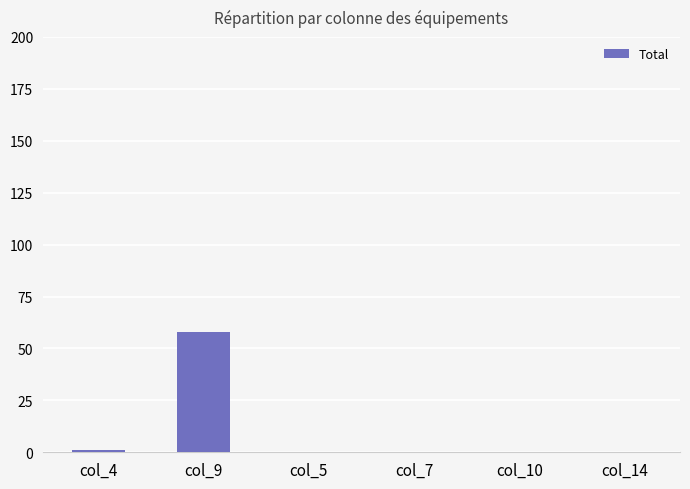

What is the maximum value shown in the chart?

58